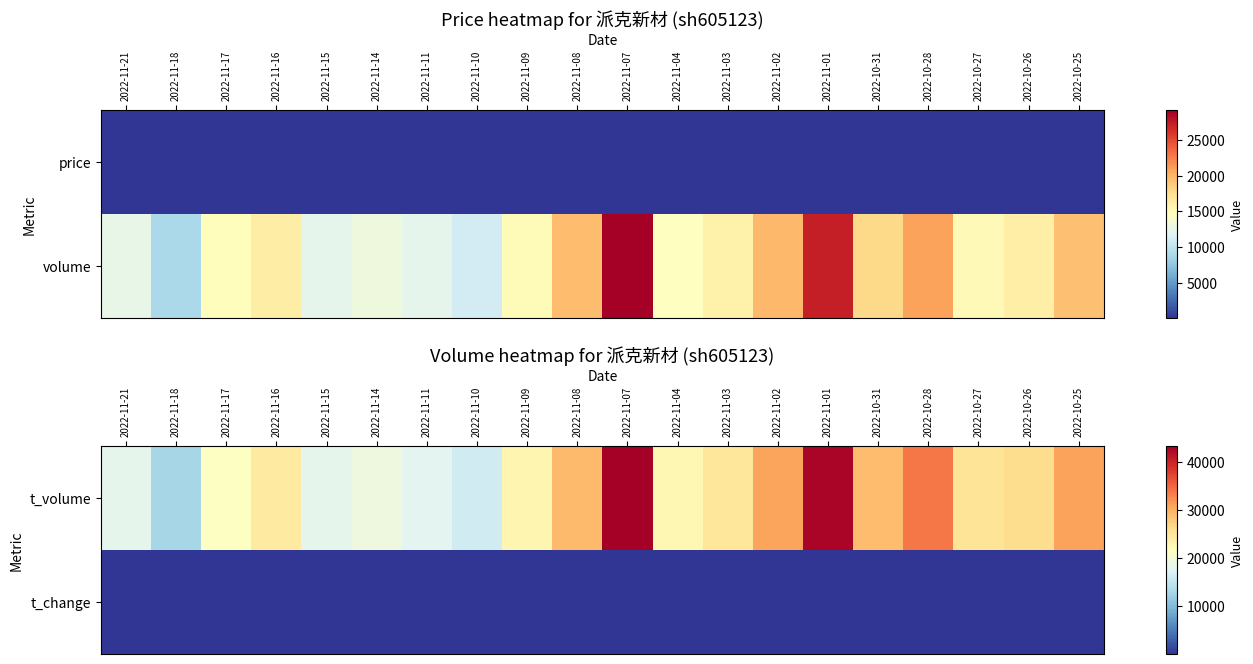

The value of t_volume at 2022-10-27 is 11546.8. True or false?

False